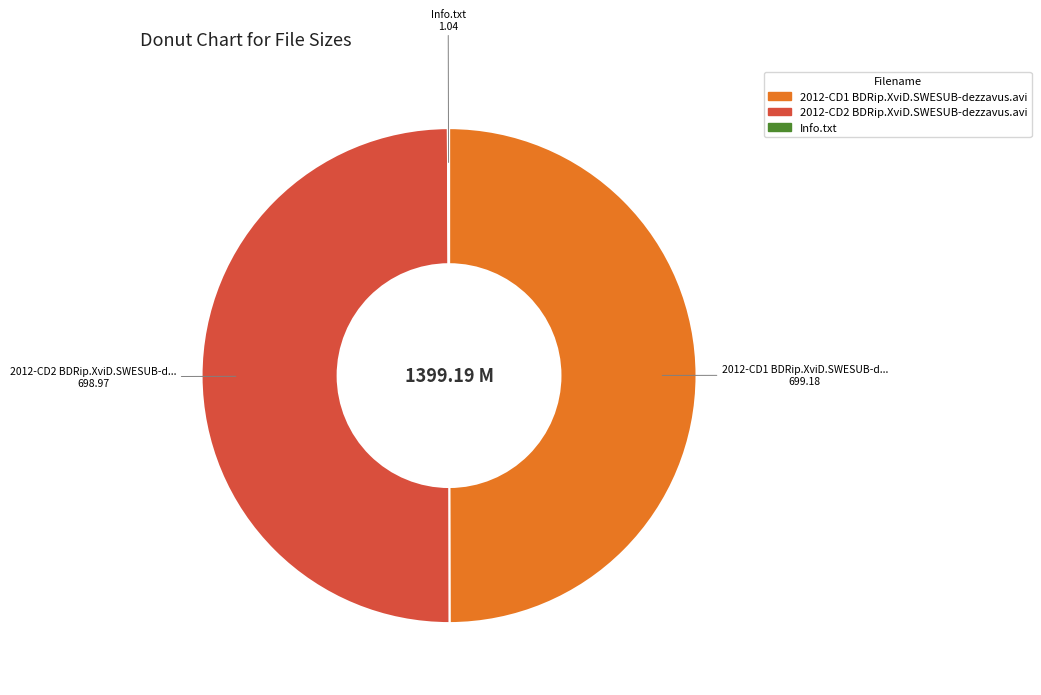

Combined, do 2012-CD1 BDRip.XviD.SWESUB-dezzavus.avi and 2012-CD2 BDRip.XviD.SWESUB-dezzavus.avi account for over 50%?

Yes